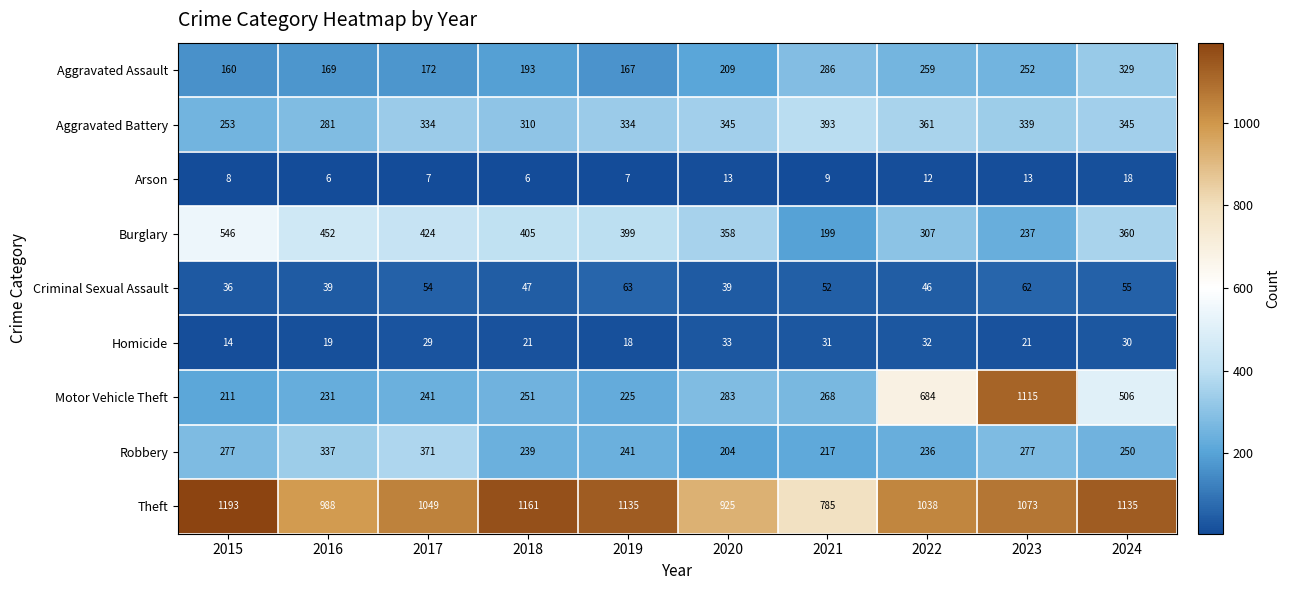

How many series are shown in this chart?

9